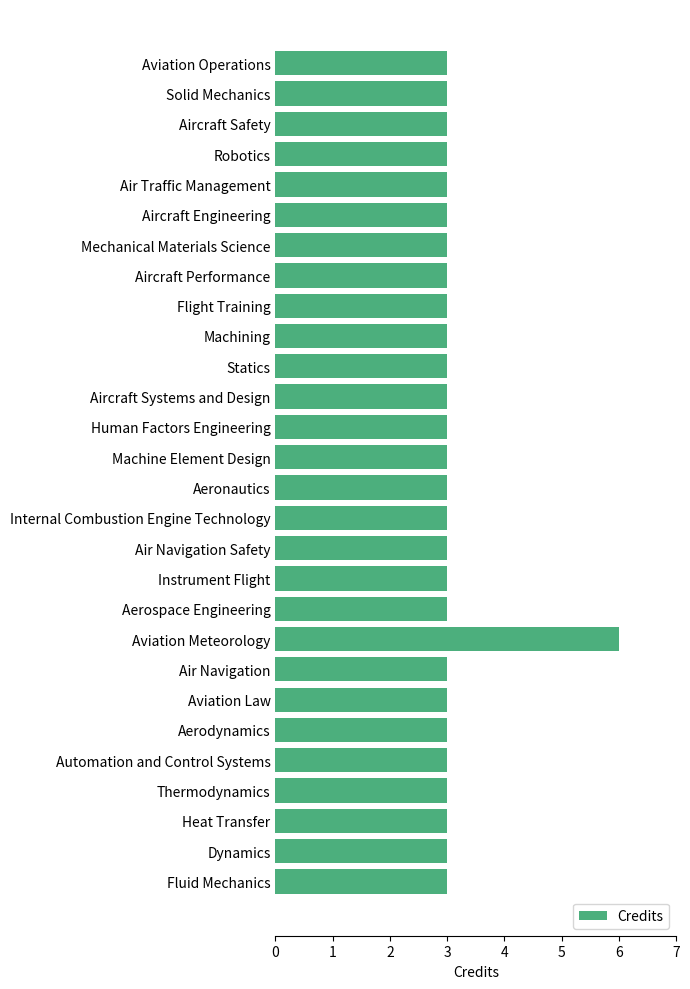

True or false: the data shows 2 at Machine Element Design.

False